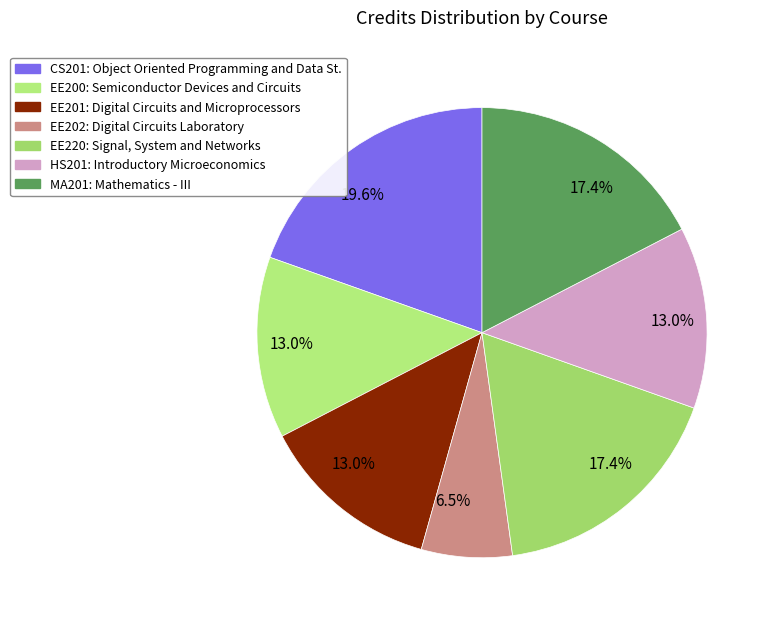

Which slice is the smallest?

EE202